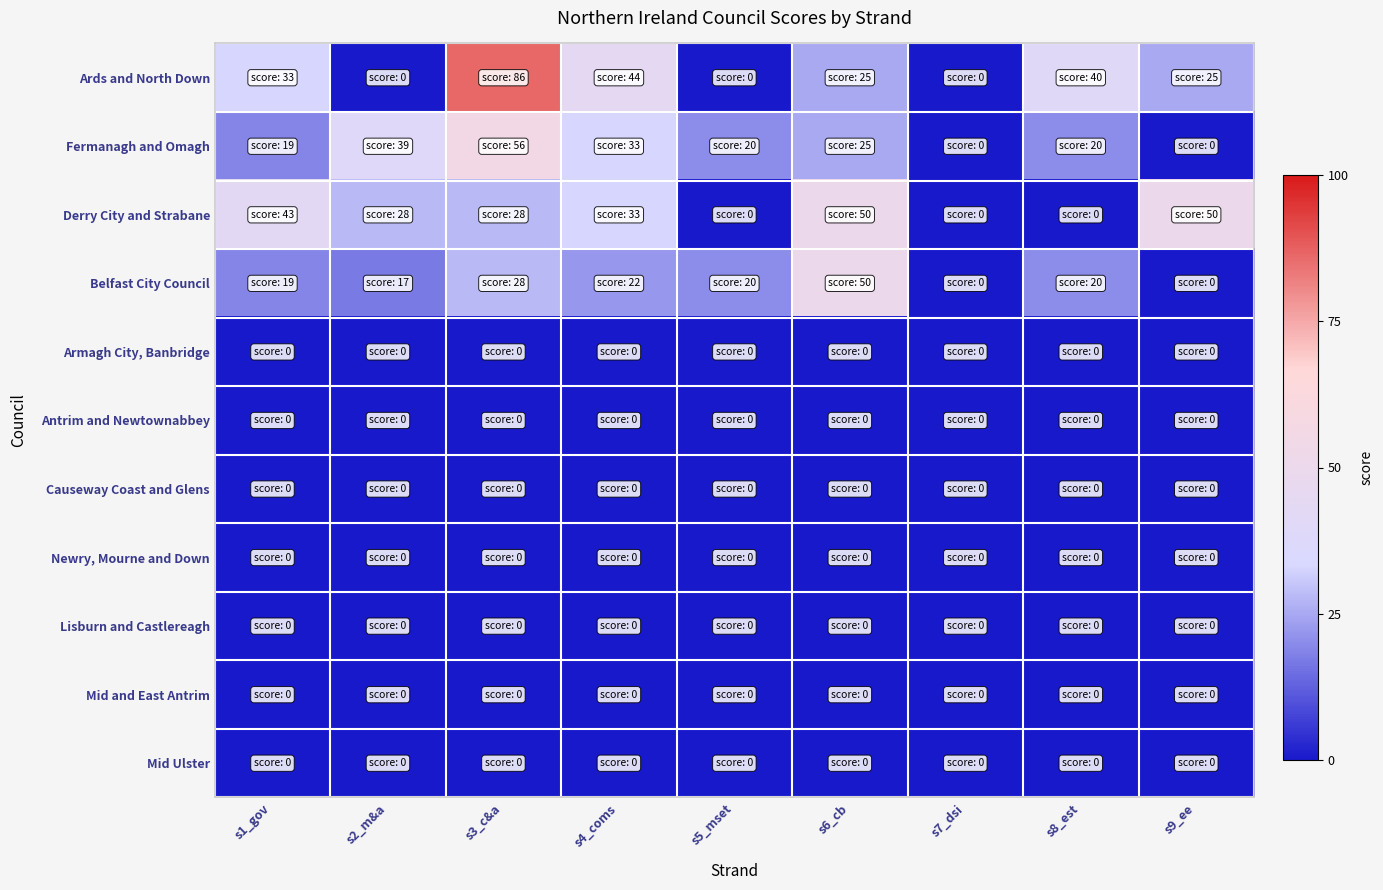

At which category is the sum across all series the highest?

s3_c&a